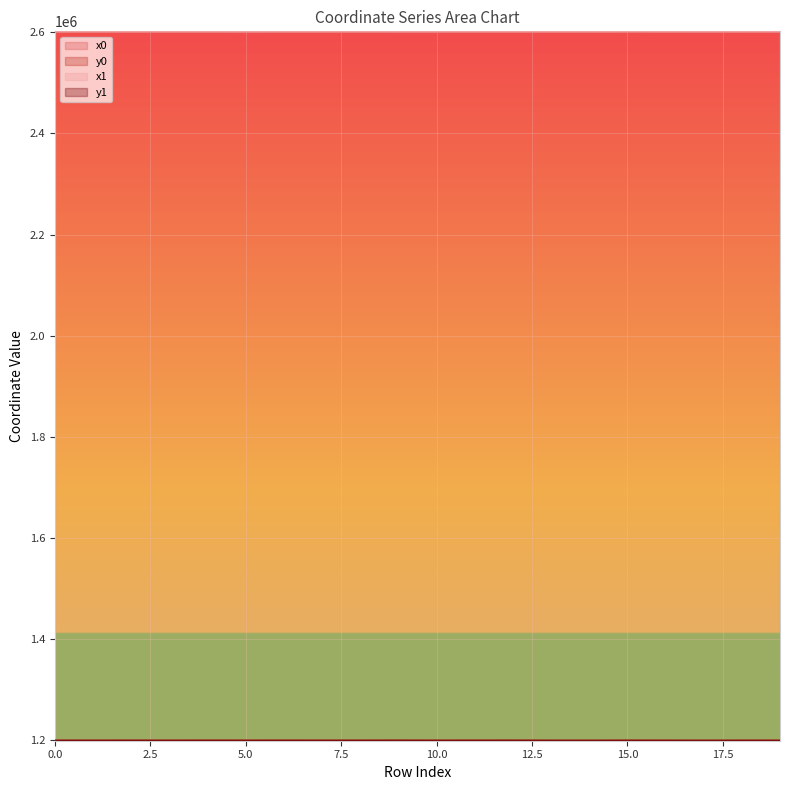

The y1 series shows 395272.3 at 12. True or false?

False